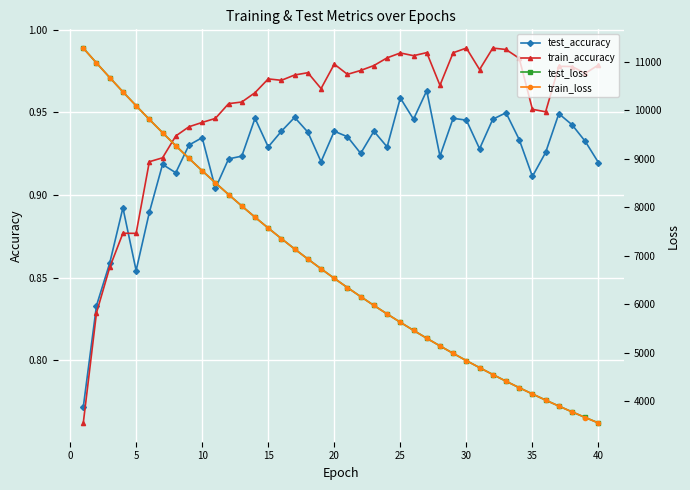

What is the average value of the train_accuracy series?

1.0